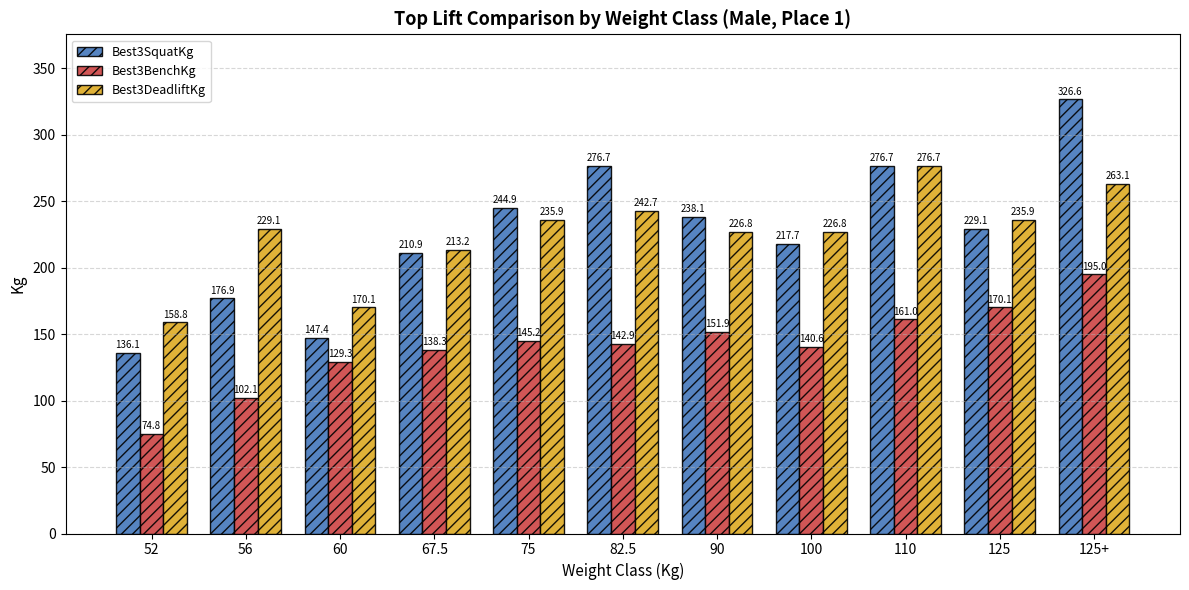

How many categories are shown in the chart?

11